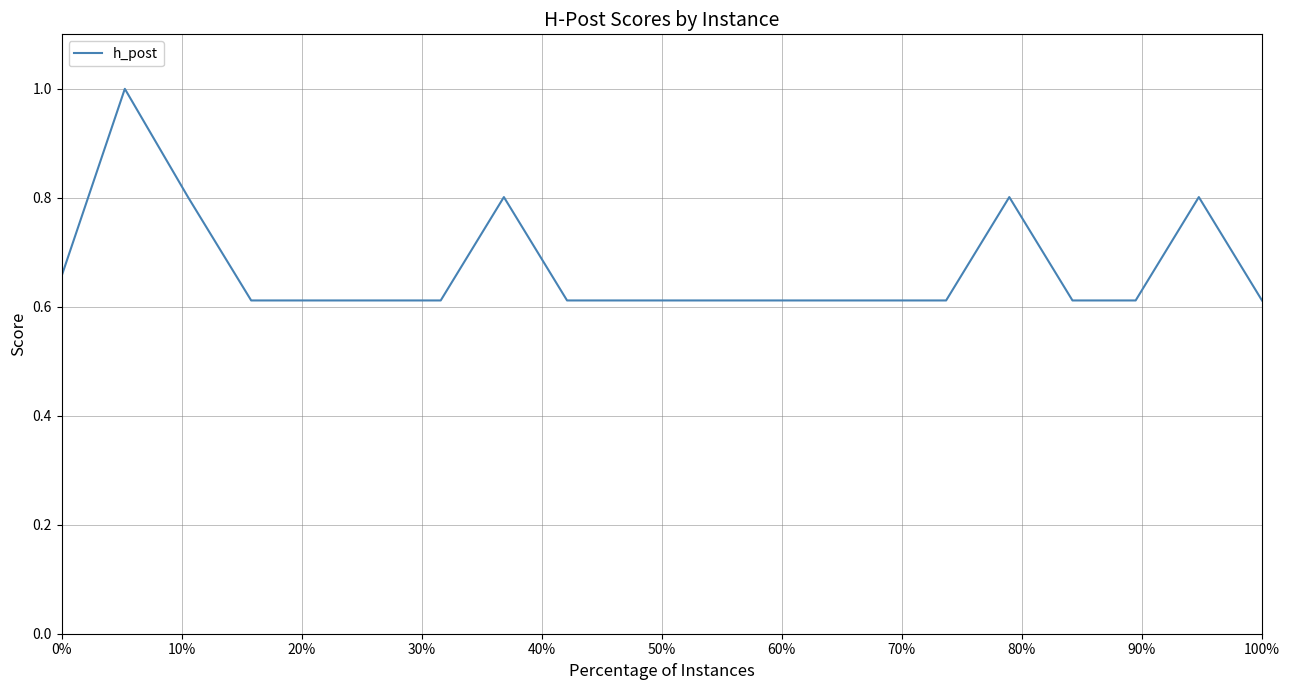

What is the difference between the maximum and minimum values?

0.4